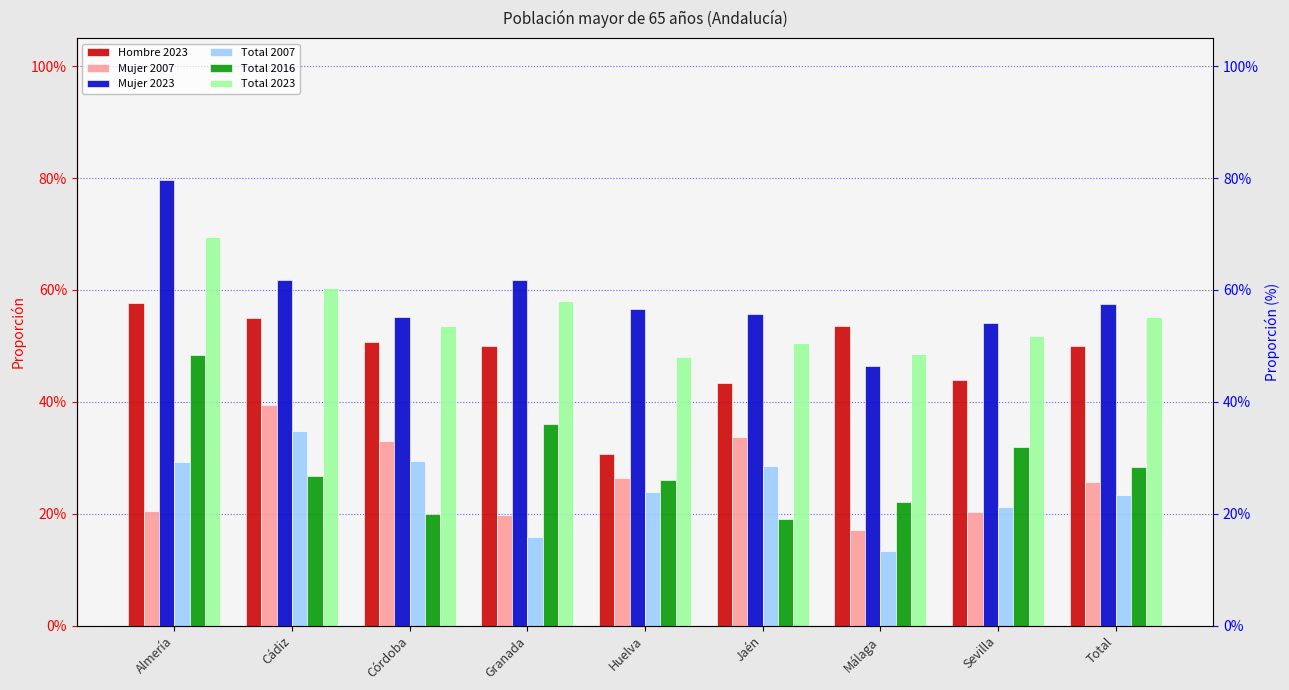

The Total 2023 series shows 0.6 at Granada. True or false?

True